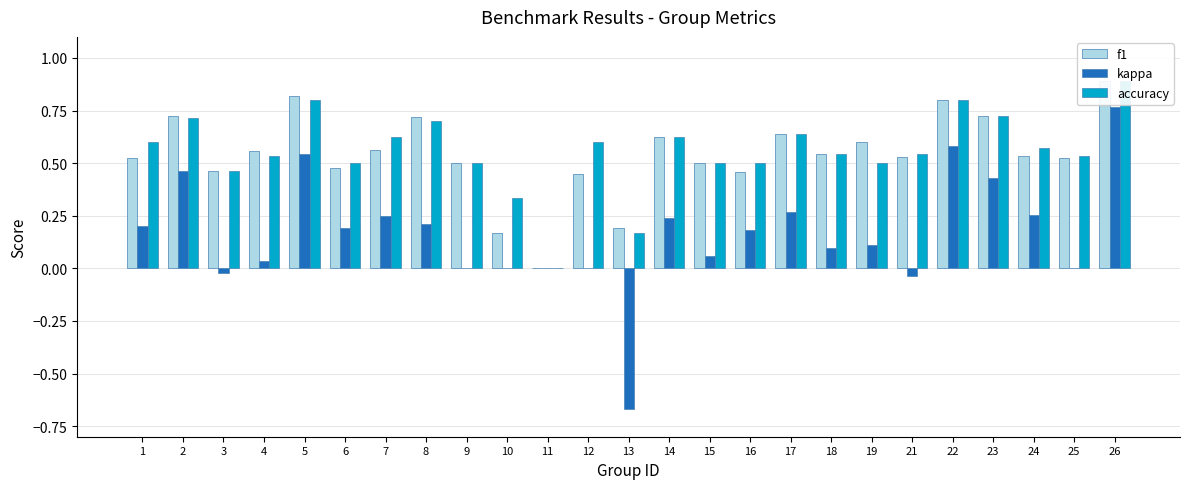

Where is kappa nearest to the value 0?

9